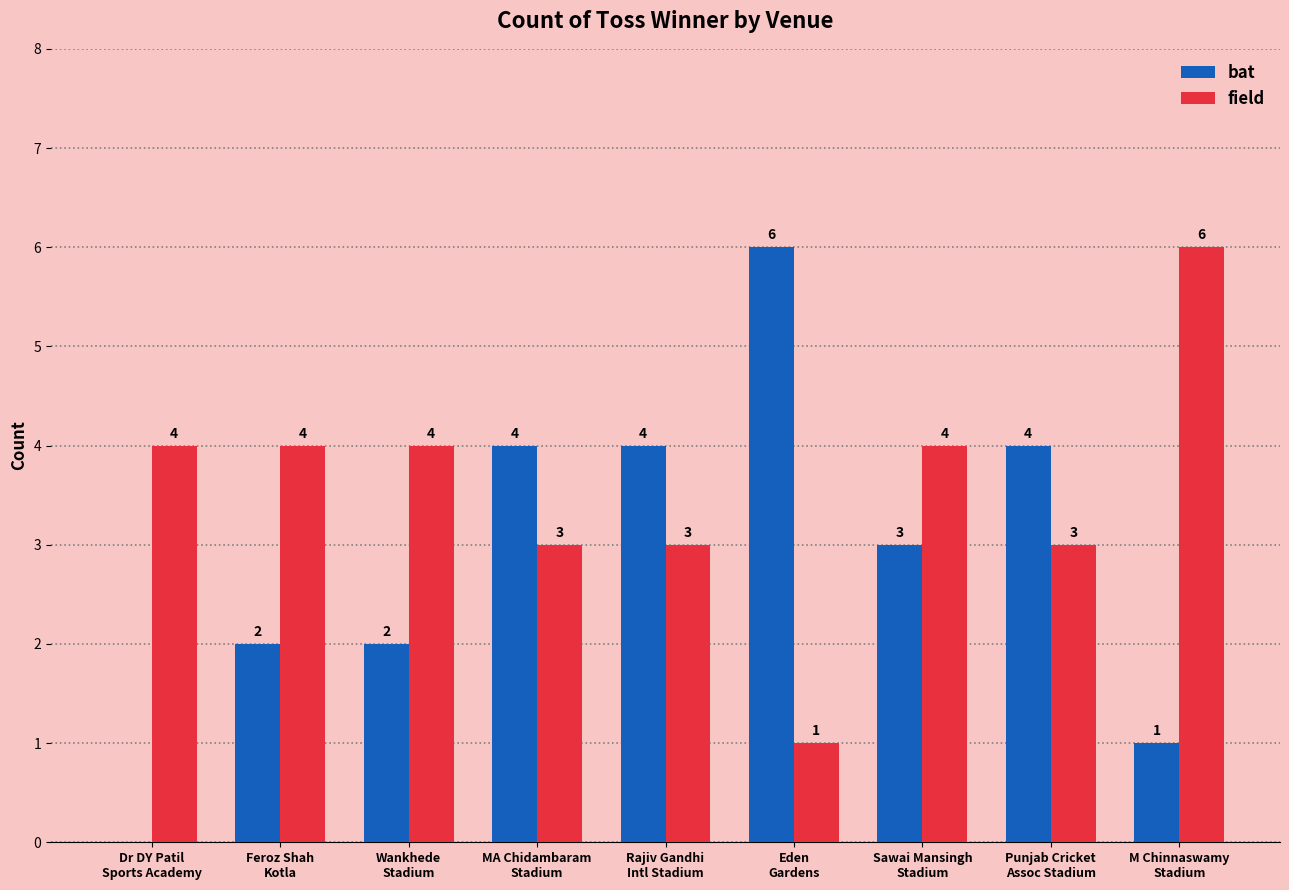

What is the maximum value shown in the chart?

6